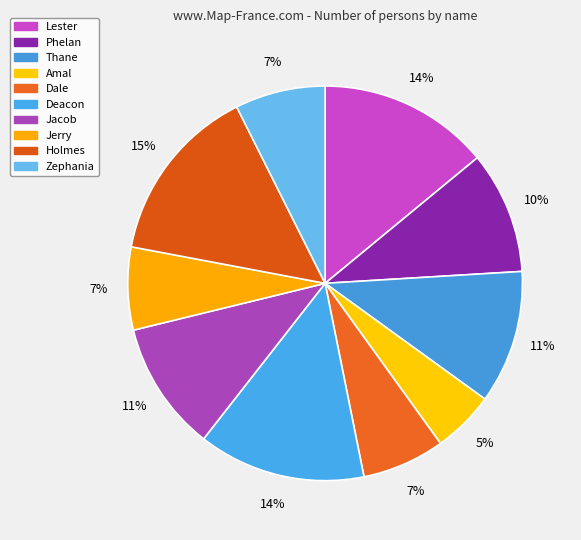

Which category has the biggest portion of the pie?

Holmes